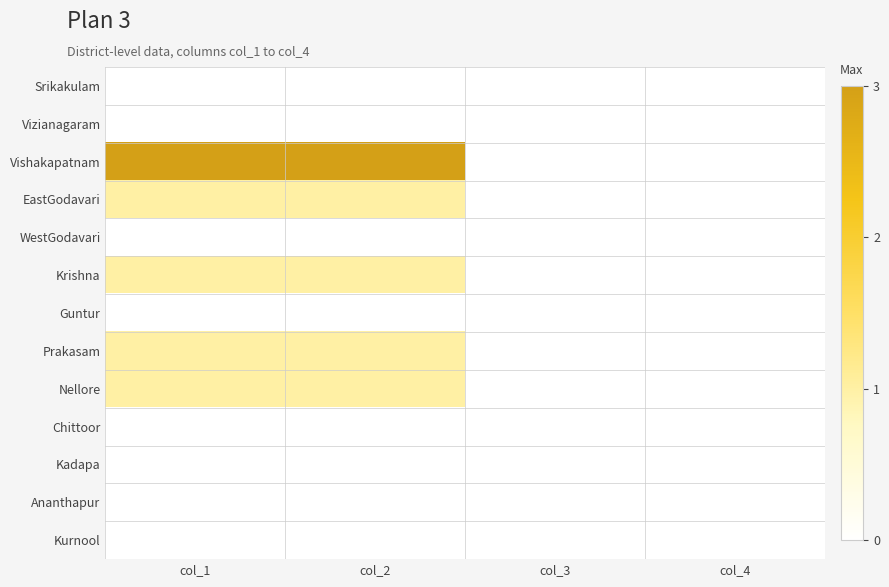

At col_1, list the series in order from largest to smallest.

Vishakapatnam, EastGodavari, Krishna, Prakasam, Nellore, Srikakulam, Vizianagaram, WestGodavari, Guntur, Chittoor, Kadapa, Ananthapur, Kurnool